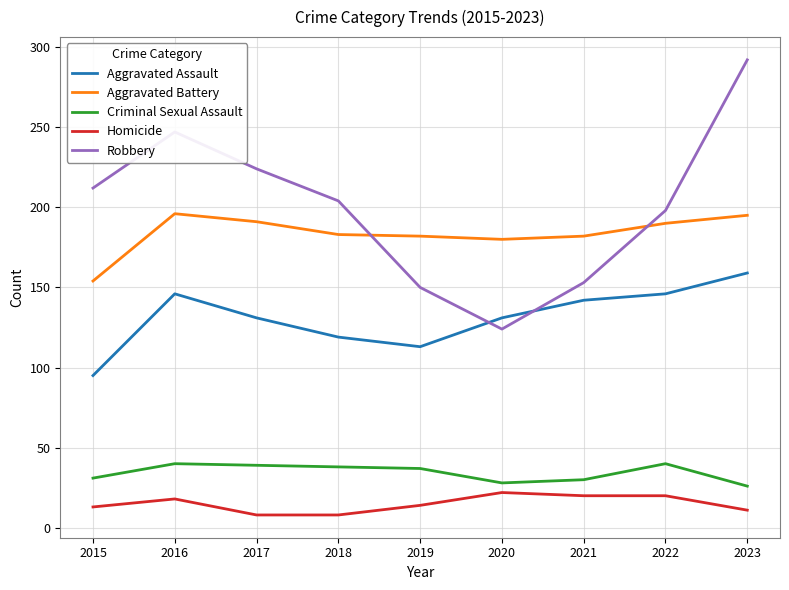

Which series has the widest spread of values?

Robbery